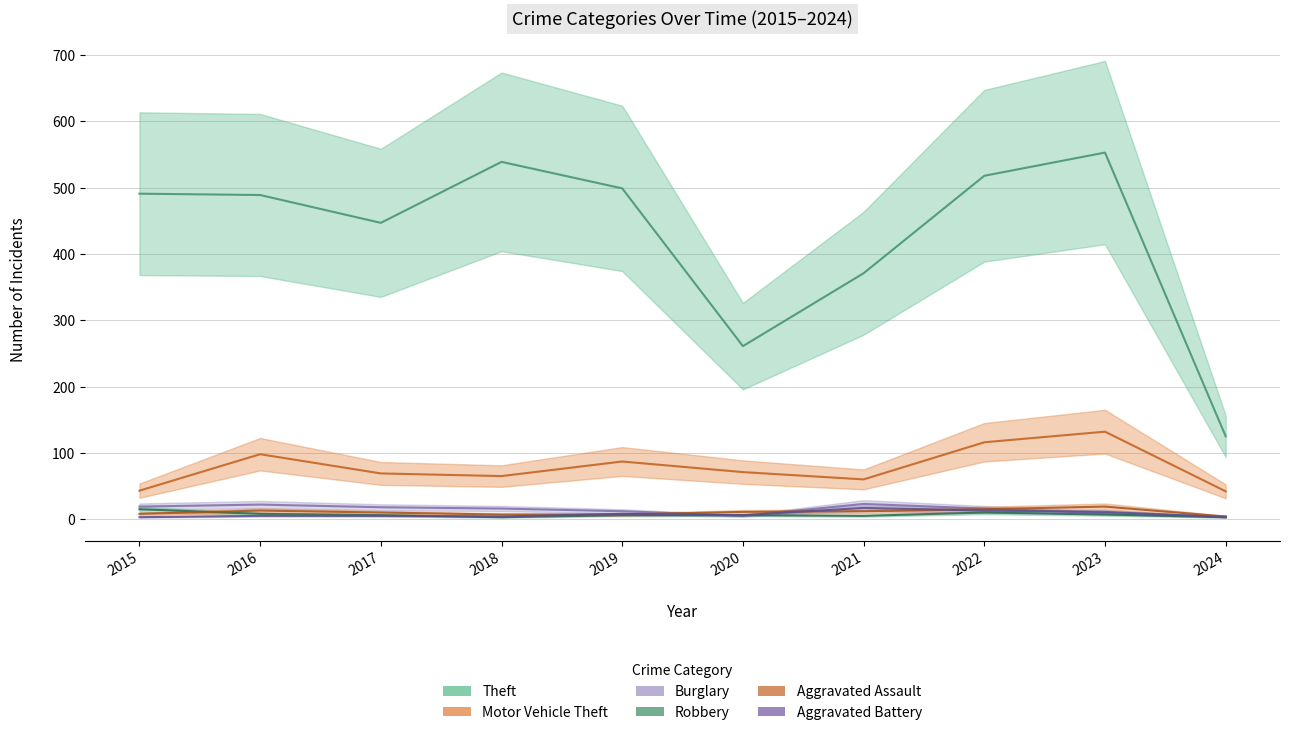

Reading right to left, list all the values displayed in this chart.

Theft: 125	553	518	371	261	499	539	447	489	491
Motor Vehicle Theft: 42	132	116	60	71	87	65	69	98	43
Burglary: 4	9	16	23	5	12	16	18	22	19
Robbery: 3	7	10	5	6	6	3	6	8	15
Aggravated Assault: 4	19	15	12	11	7	7	10	13	8
Aggravated Battery: 3	11	13	17	6	8	4	5	5	3